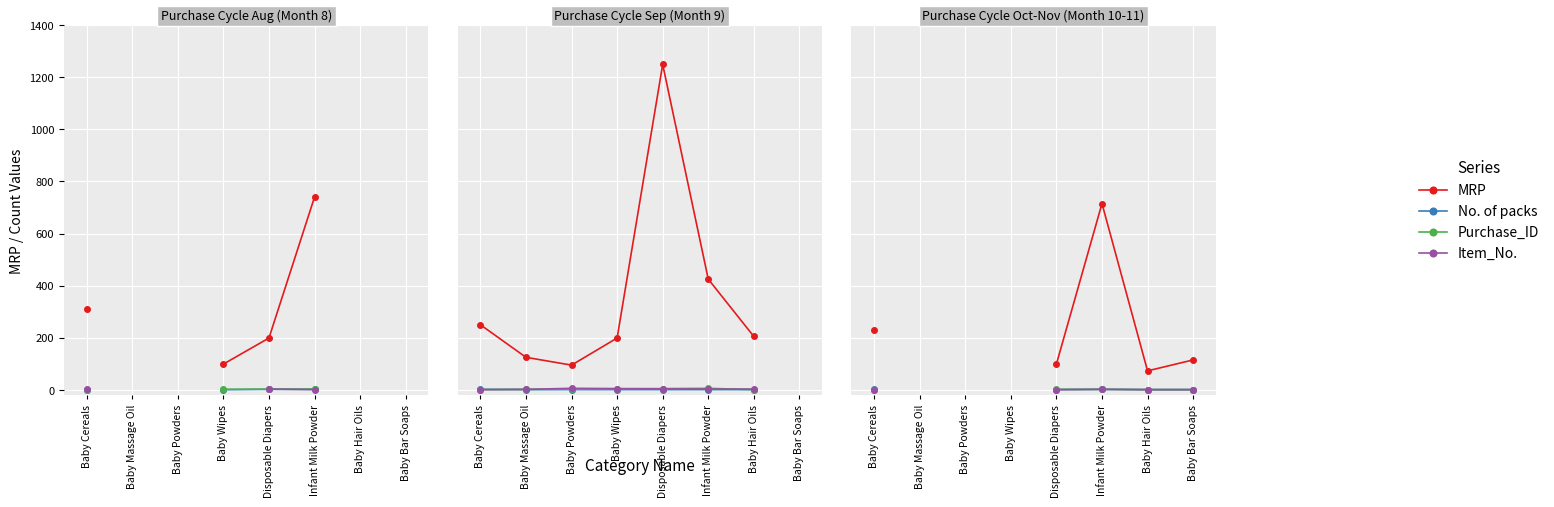

What position from the right is Baby Bar Soaps?

1